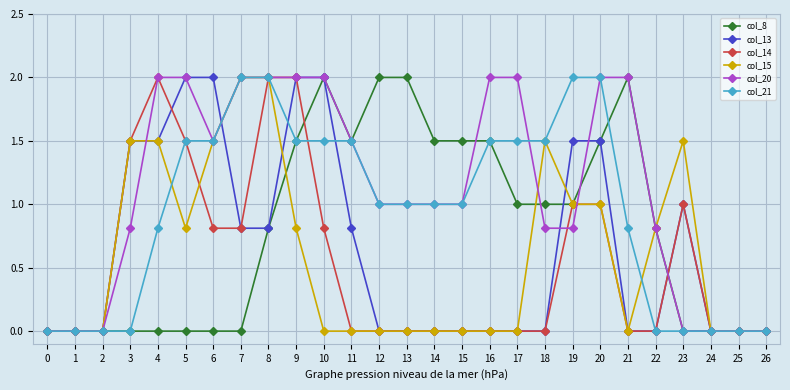

What is the value of the col_8 point at the 10th from the left?

1.5